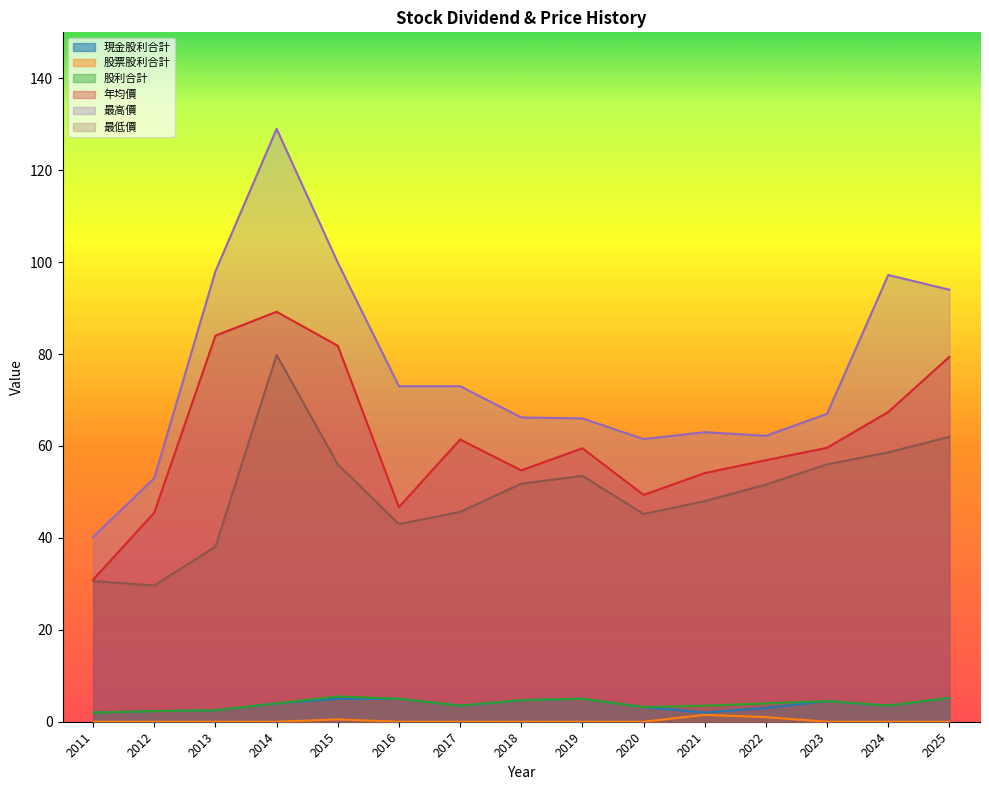

What are all the series names shown in the legend?

現金股利合計, 股票股利合計, 股利合計, 年均價, 最高價, 最低價